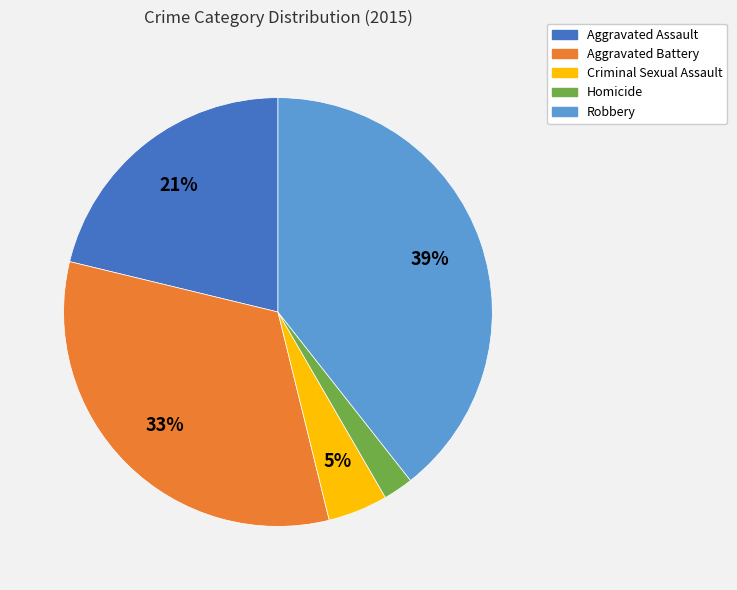

Which category has the smallest portion of the pie?

Homicide